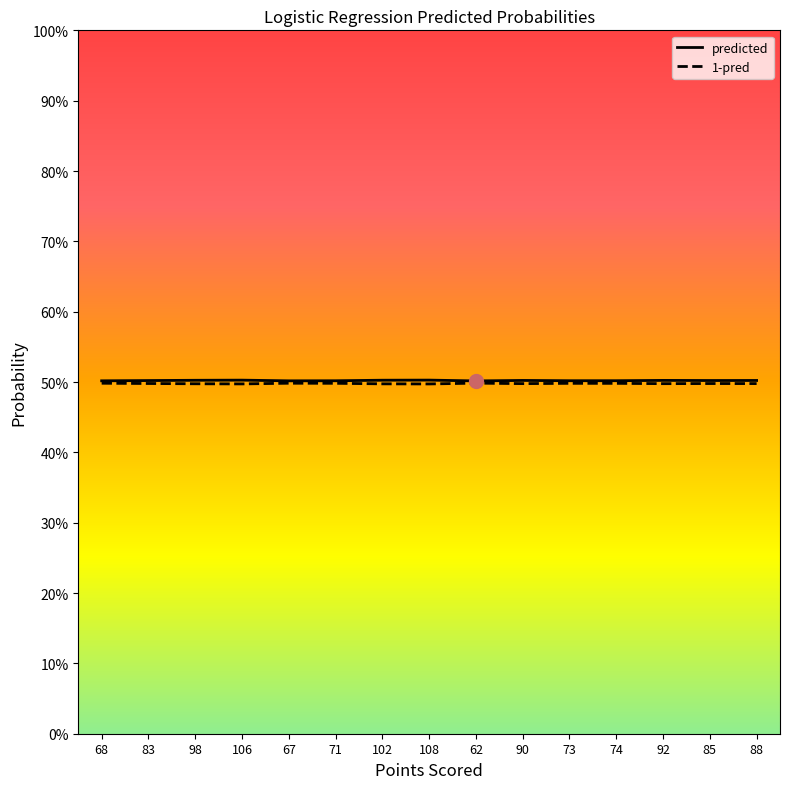

What is the total value across all series at 71?

1.0